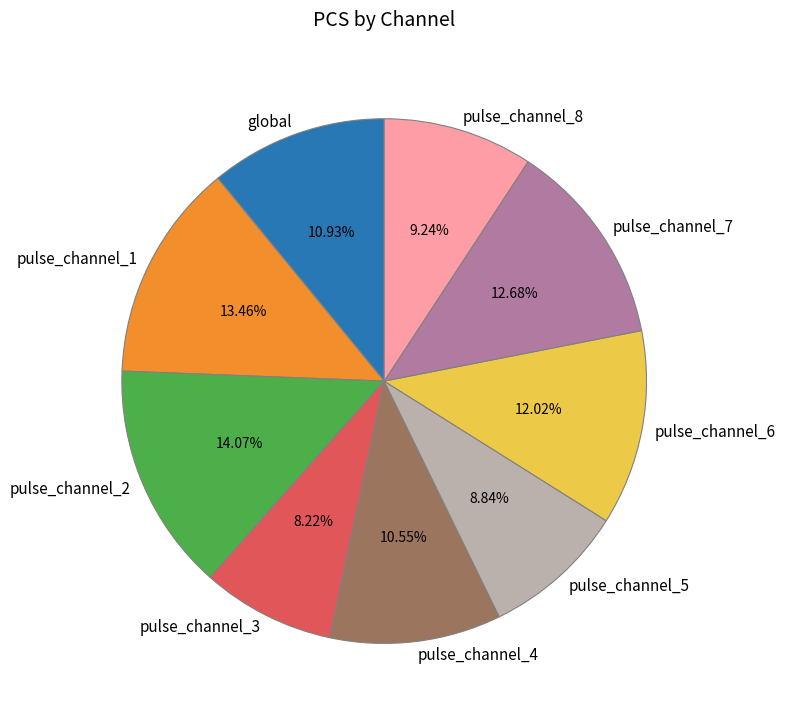

Does pulse_channel_2 represent more than half of the total?

No